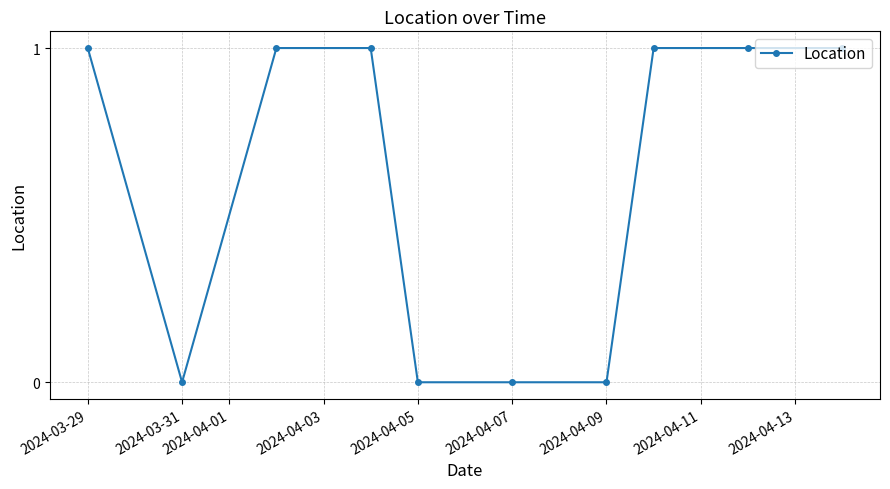

Count the values in the range 0 to 1.

10